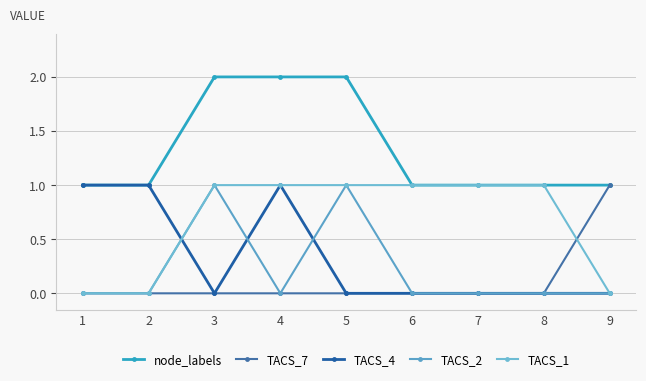

What is the average value of the TACS_1 series?

1